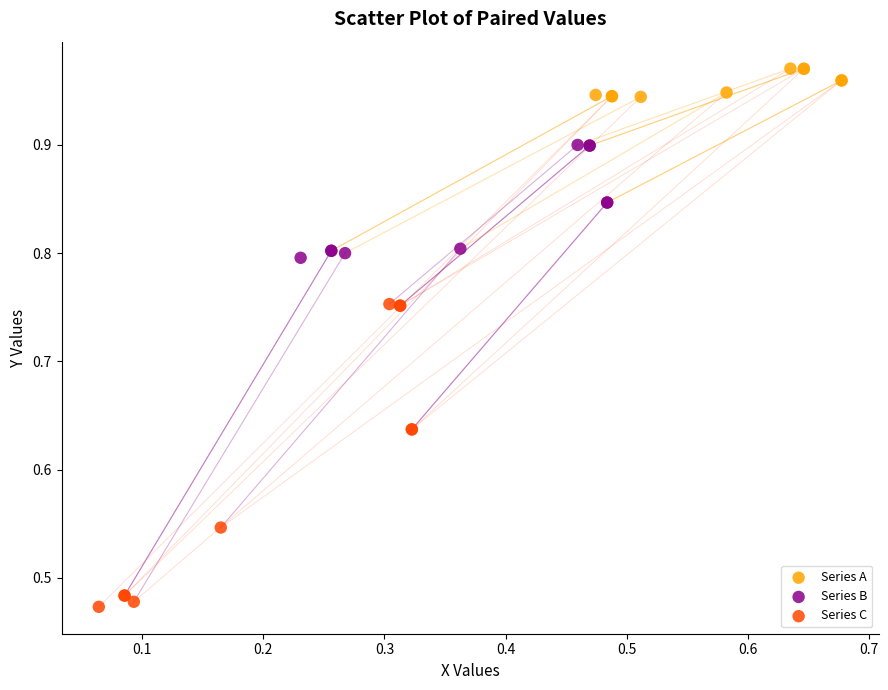

What are all the series names shown in the legend?

Series A, Series B, Series C